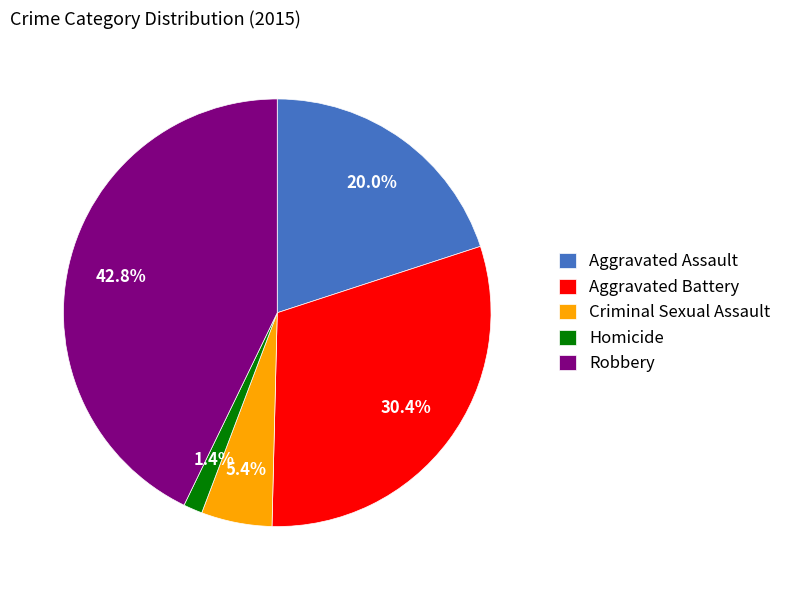

The Criminal Sexual Assault slice represents 12% of the pie. True or false?

False